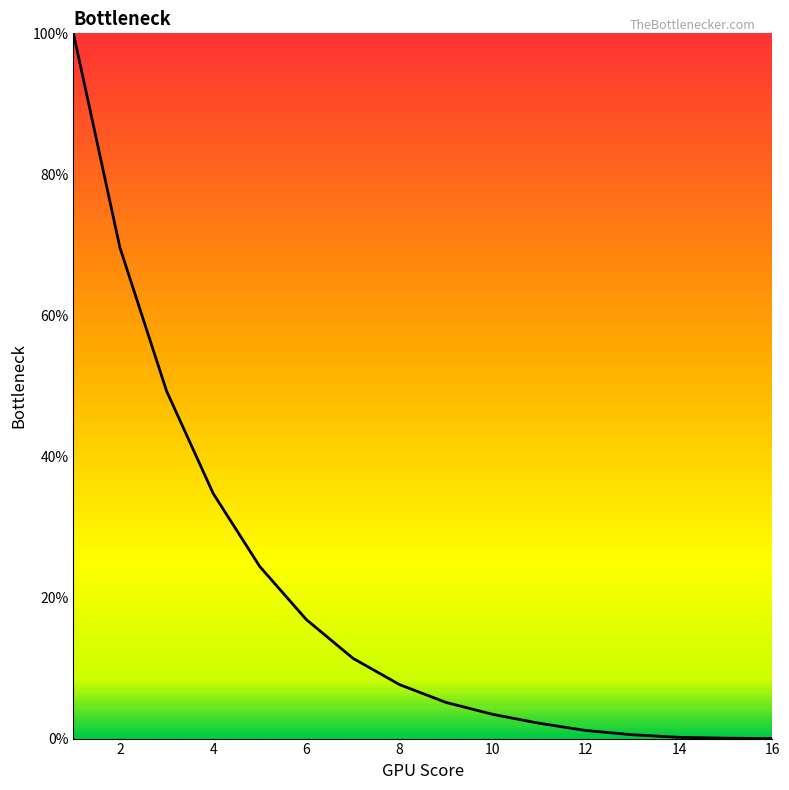

What is the difference between the maximum and minimum values?

100.0